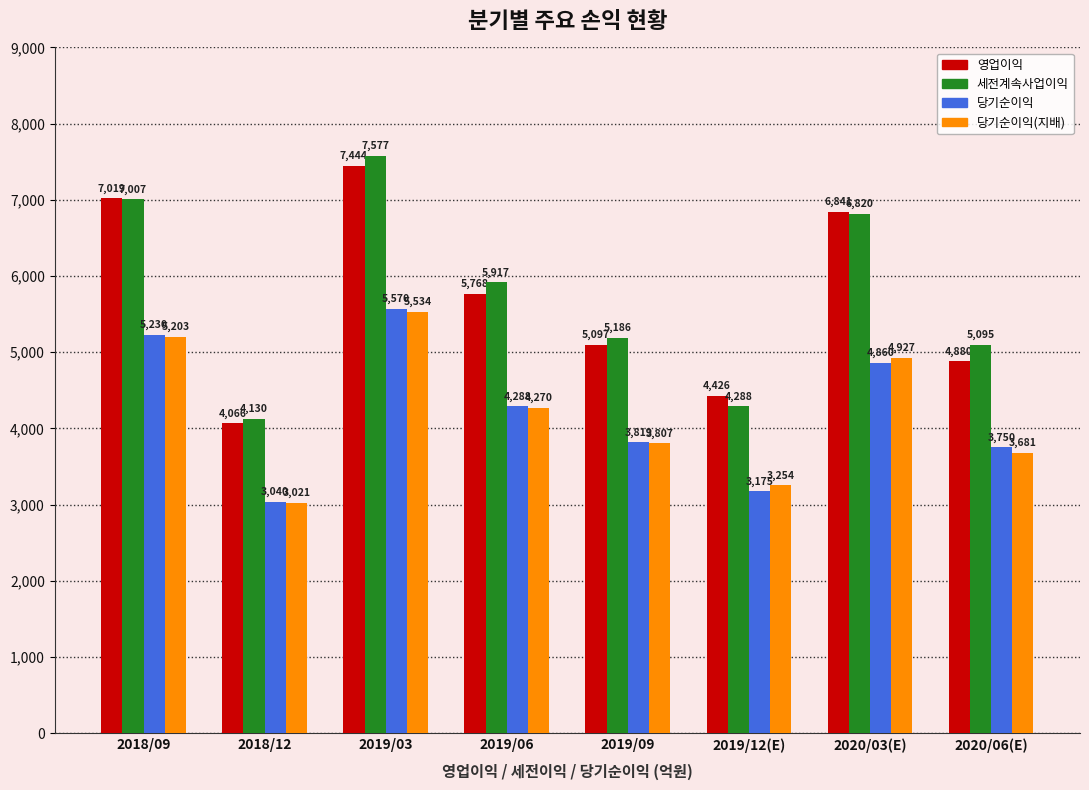

How many data points in 당기순이익 are less than 4288?

4